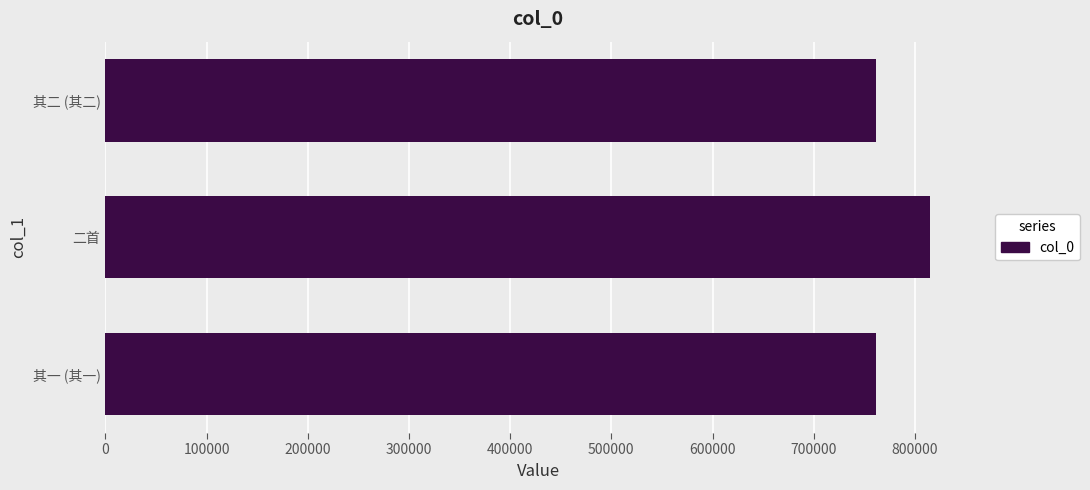

What is the greatest value displayed?

814636